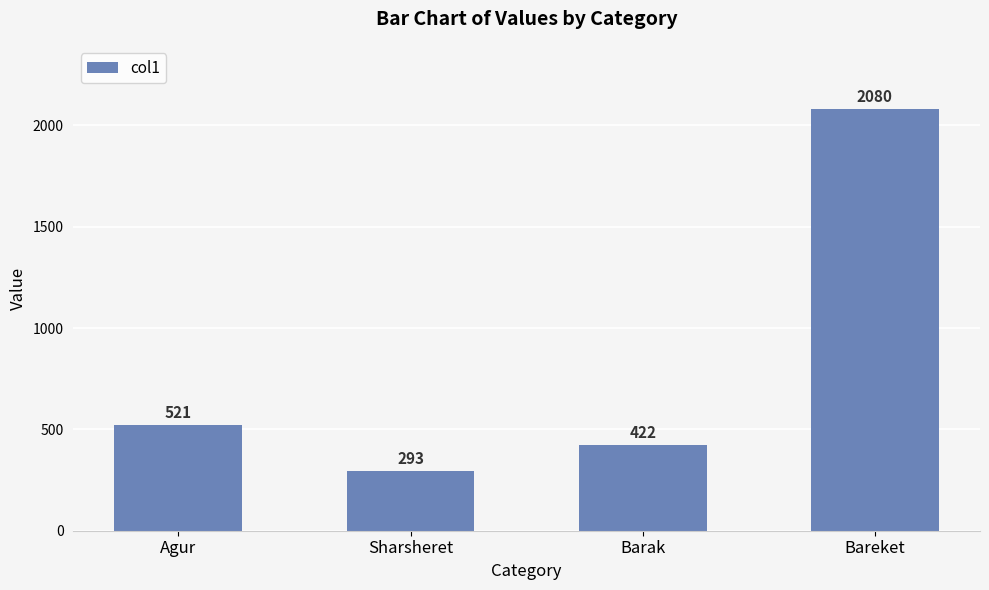

List the labels in order of value, smallest first.

Sharsheret, Barak, Agur, Bareket